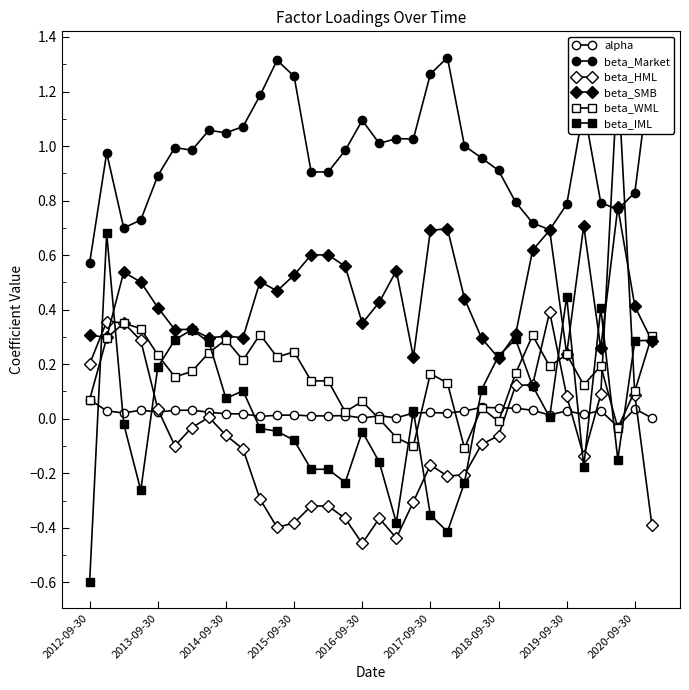

Where does the beta_HML series first go above 0?

2012-09-30